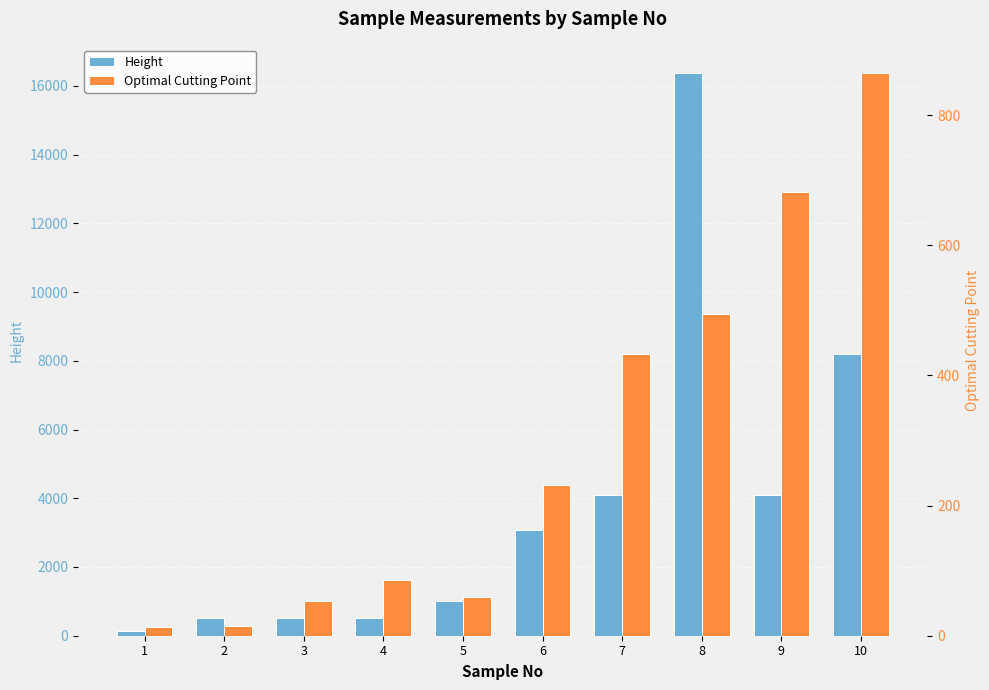

What is the approximate value of Height at 8?

16384.0